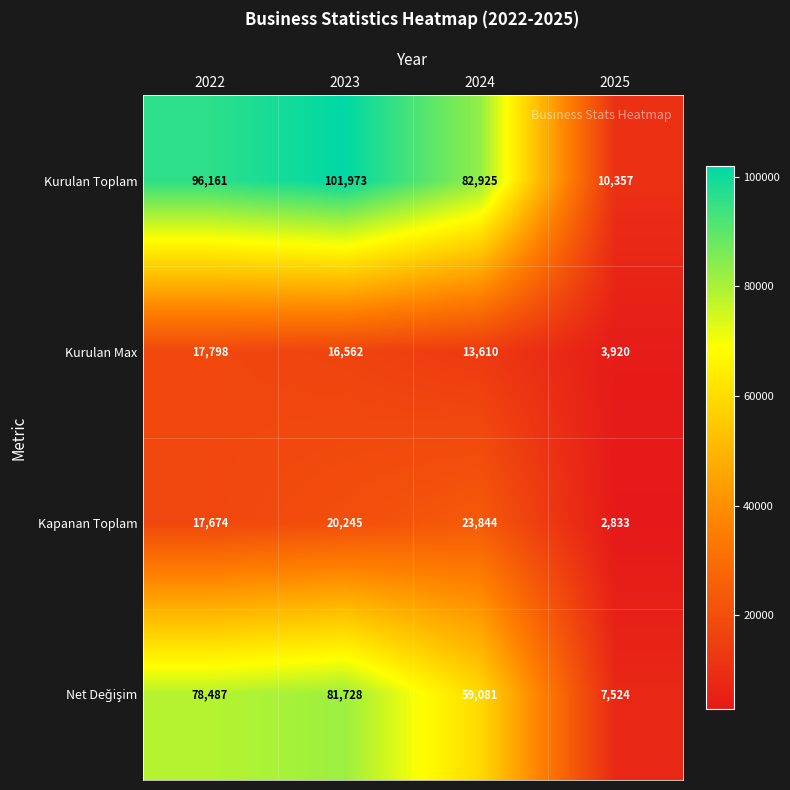

Rank the categories by Kurulan Toplam value from highest to lowest.

2023, 2022, 2024, 2025